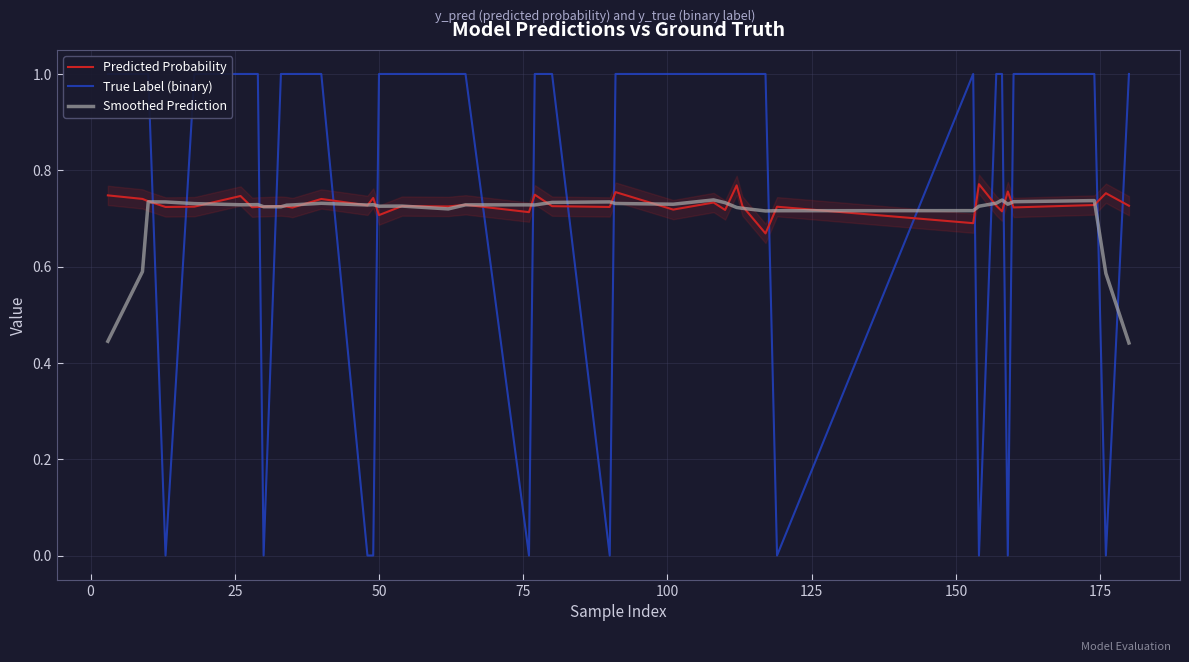

What is the value of the Smoothed Prediction point at the 34th from the left?

0.7